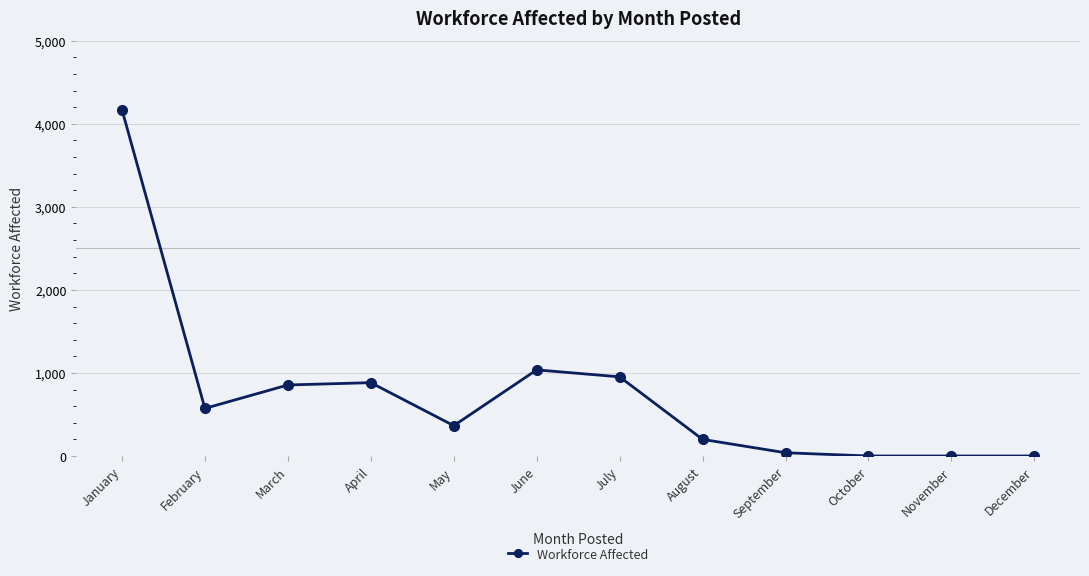

What is the maximum value shown in the chart?

4171